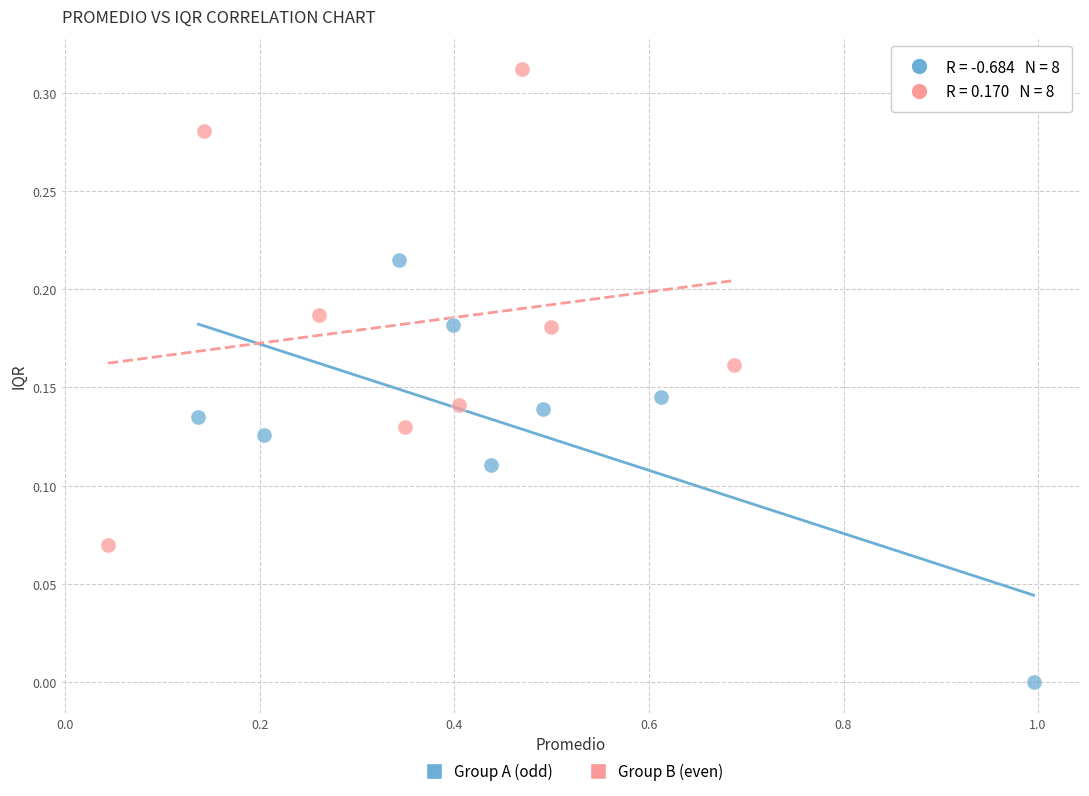

Which series contains the lowest Y value?

Group A (odd)